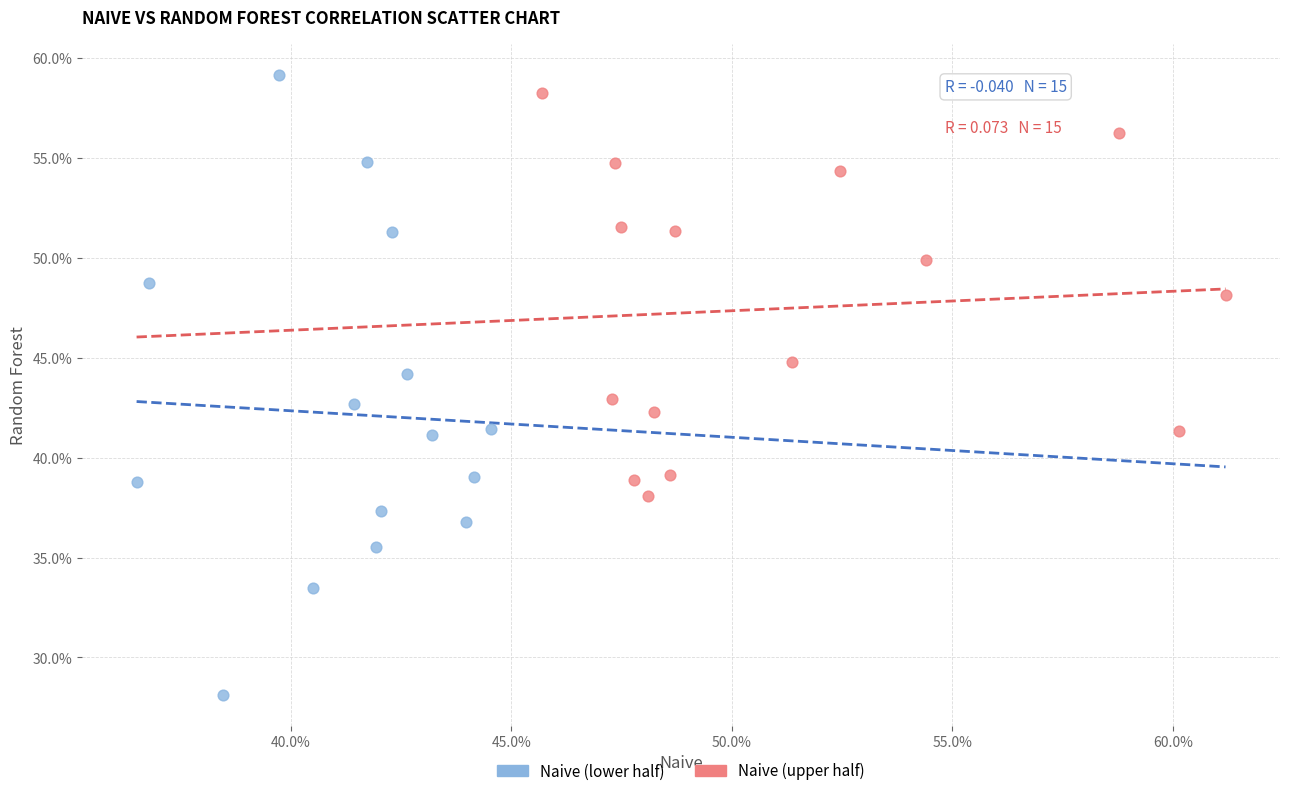

Which series has the widest spread of Y values?

Naive (lower half)